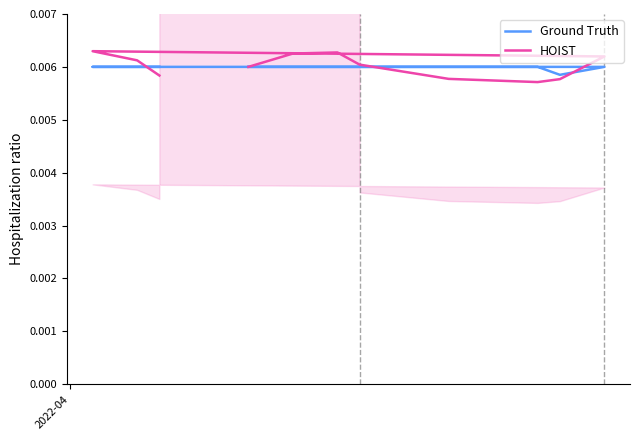

Is the value of Ground Truth at 9 greater than the value of HOIST at 8?

No